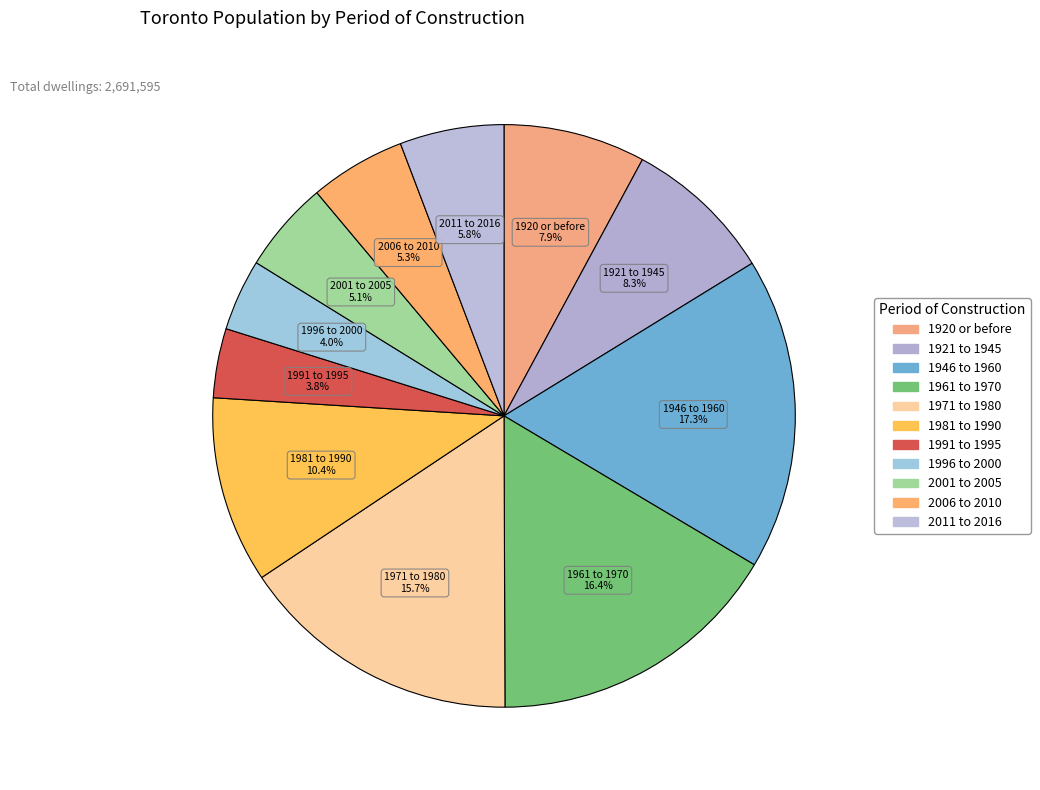

Count the number of slices in the pie.

11